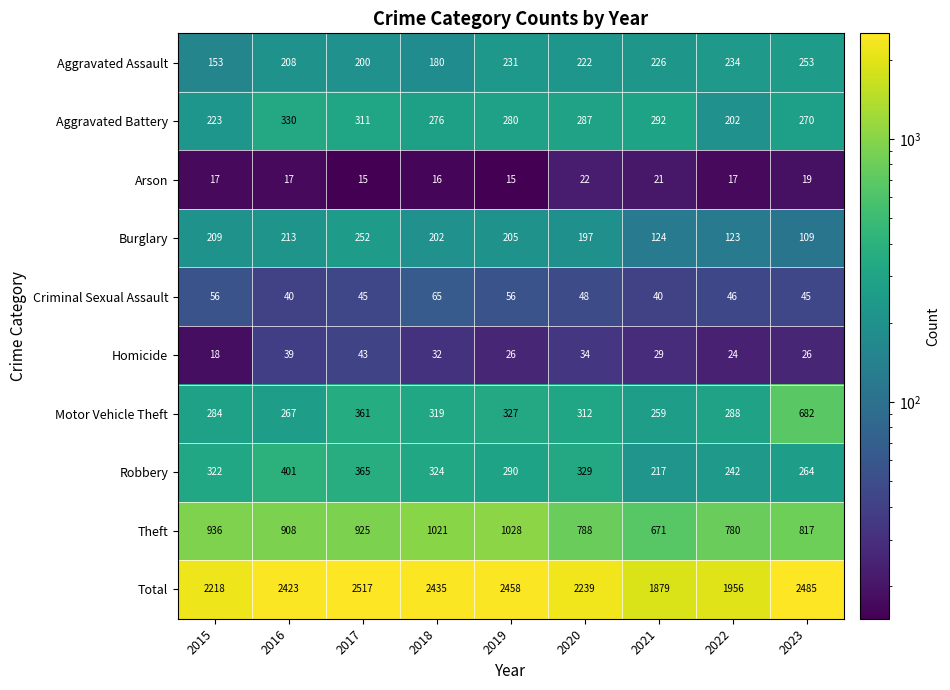

Is the value of Theft at 2016 greater than the value of Aggravated Assault at 2018?

Yes